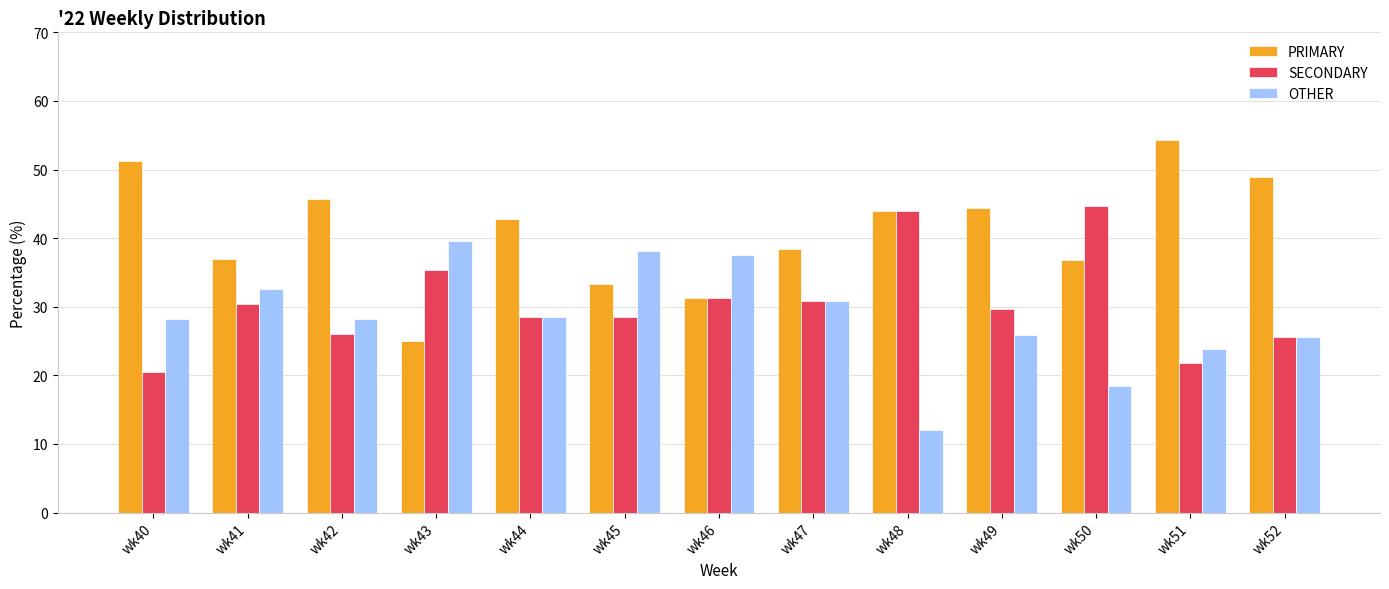

What is the total value across all series at wk52?

100.0